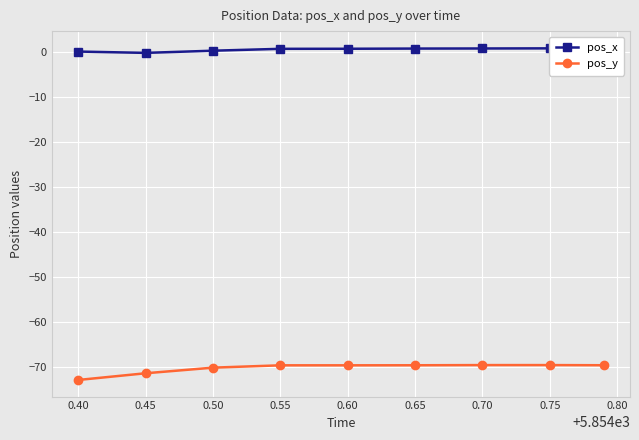

The value of pos_y at 0.50 is -20.5. True or false?

False